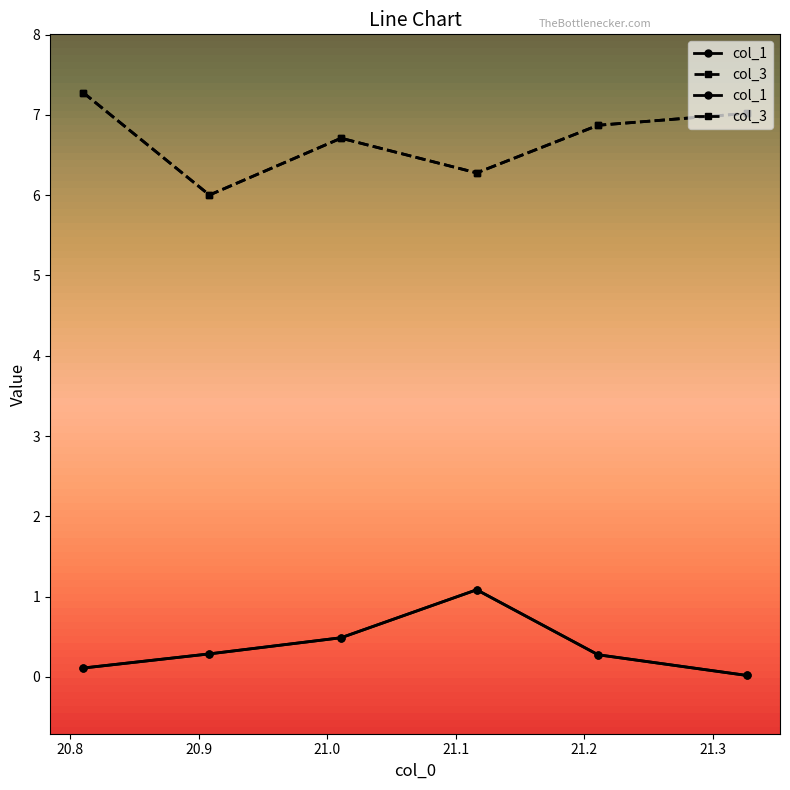

True or false: col_3 and col_1 intersect in this chart.

False